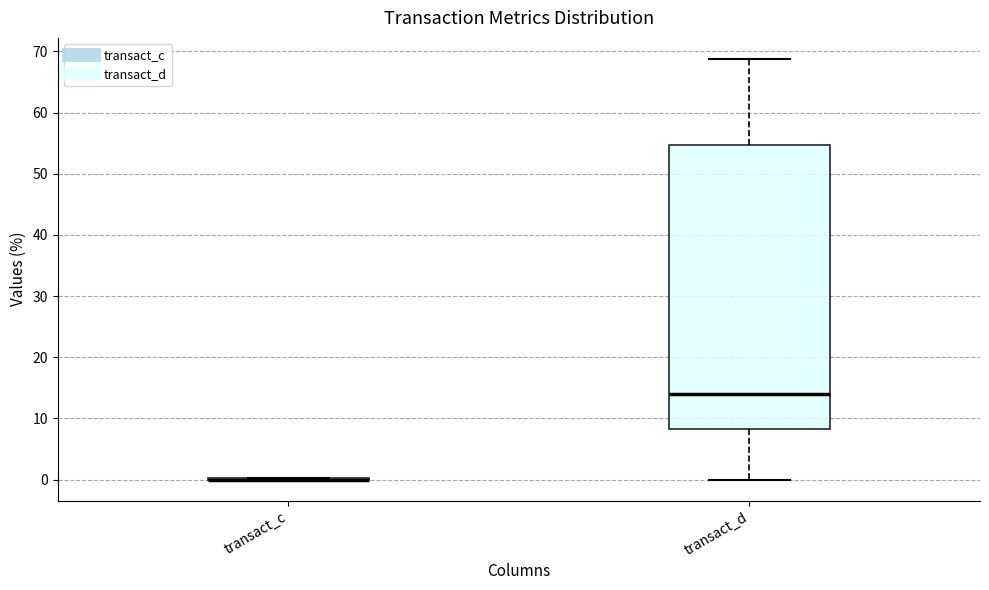

Reading left to right, read every box against the y-axis: the position of its median line, the range the box covers, and the ends of its whiskers. The values are not printed on the chart, so give them approximately, as read against the axis.

transact_c: box collapsed to a line at 0, whiskers 0 to 0
transact_d: median 14, box 8 to 55, whiskers 0 to 69